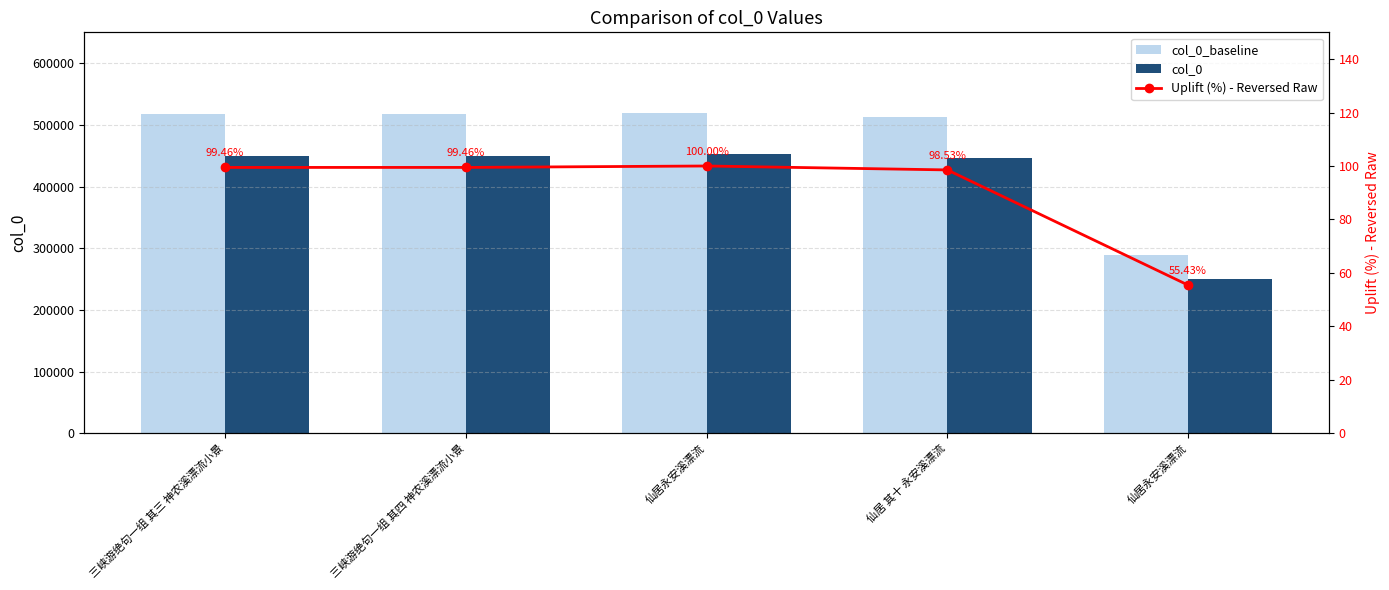

What is the label of the 5th bar from the left?

仙居永安溪漂流